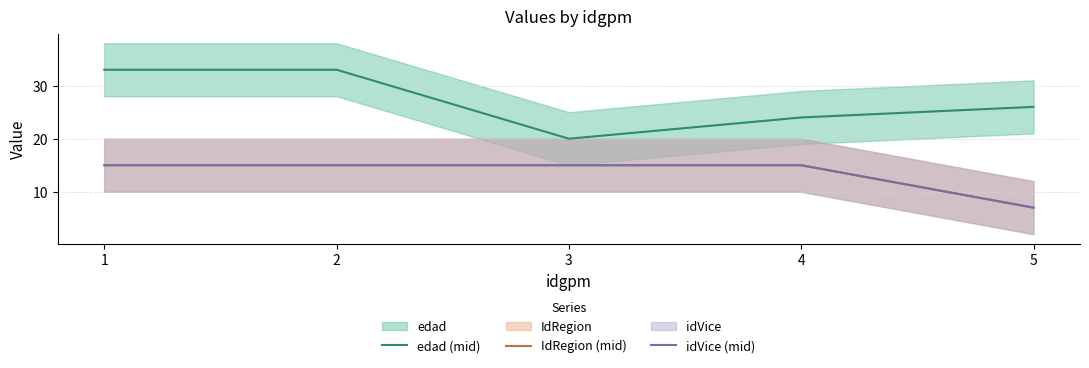

What is the spread (max minus min) of values at 1?

18